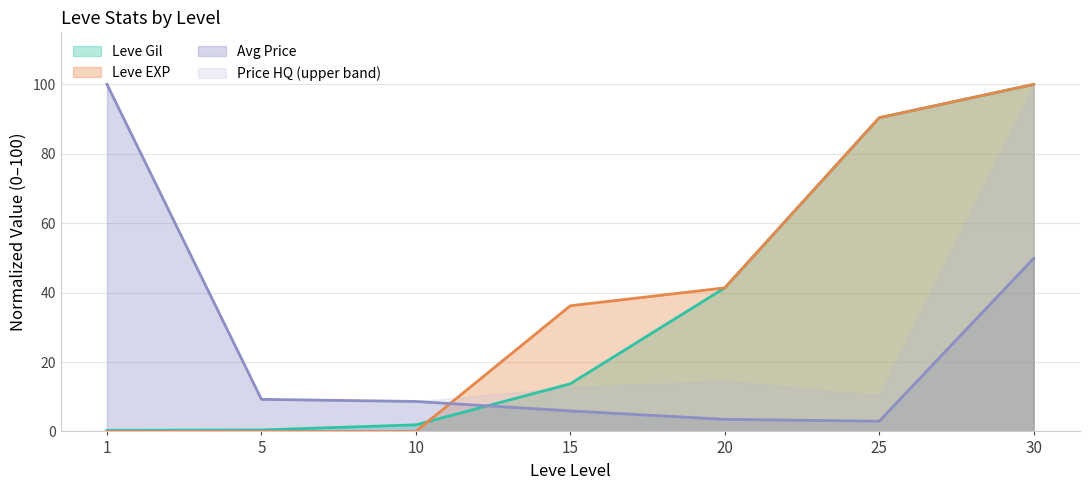

Which category has the lowest value in the Leve Gil series?

1